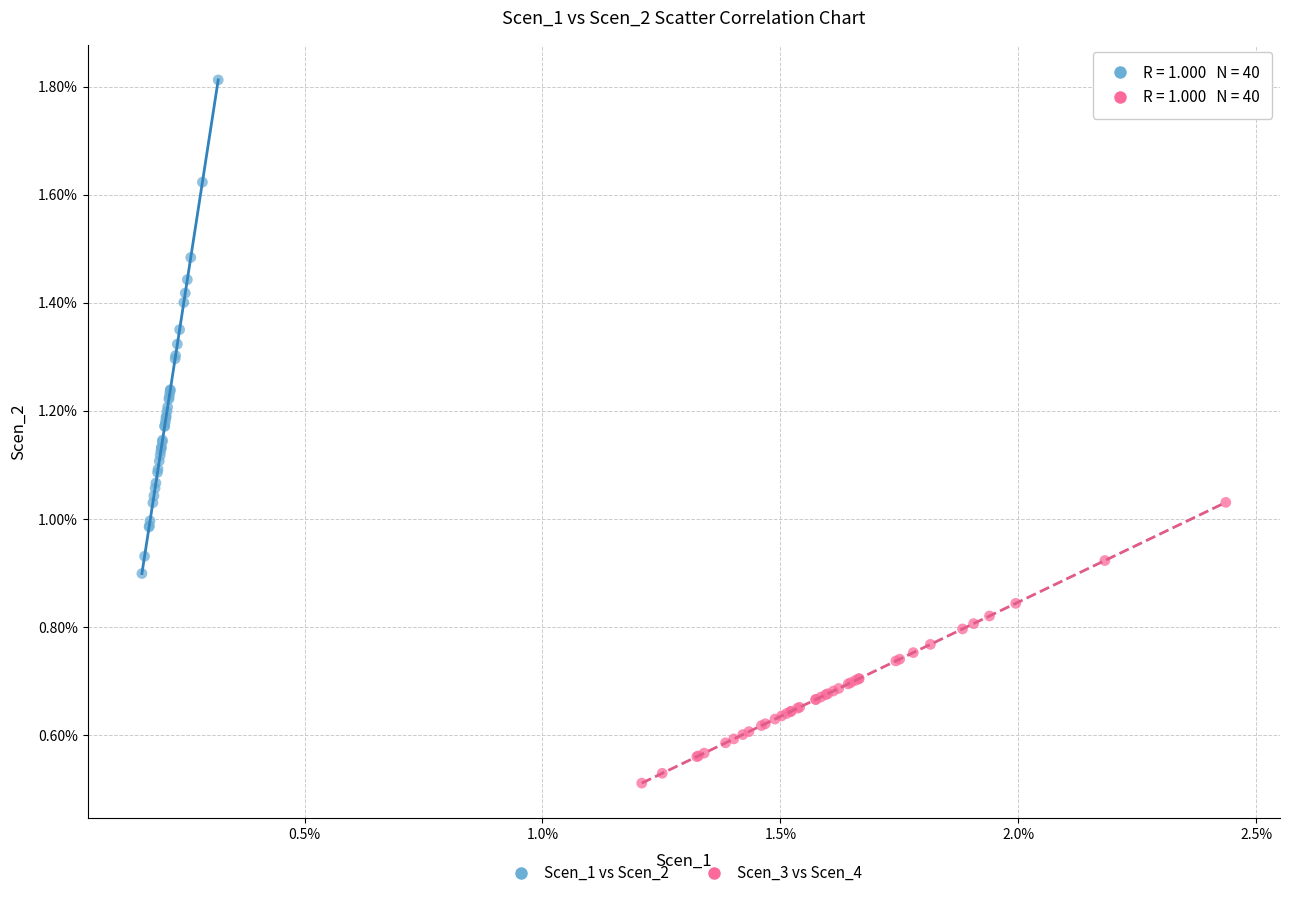

What are all the series names shown in the legend?

Scen_1 vs Scen_2, Scen_3 vs Scen_4